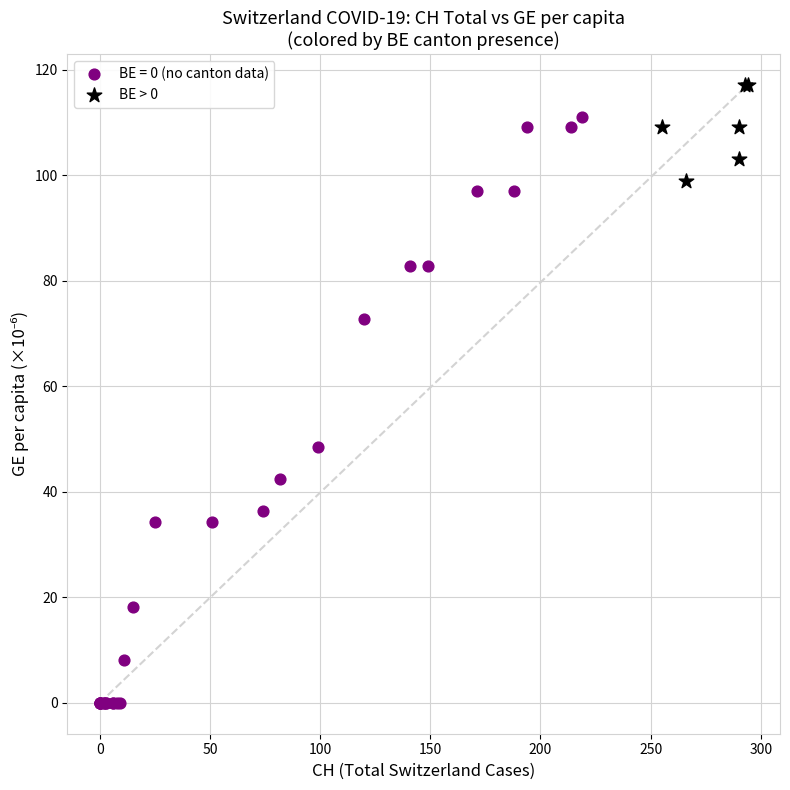

Which series reaches the minimum Y coordinate?

BE = 0 (no canton data)